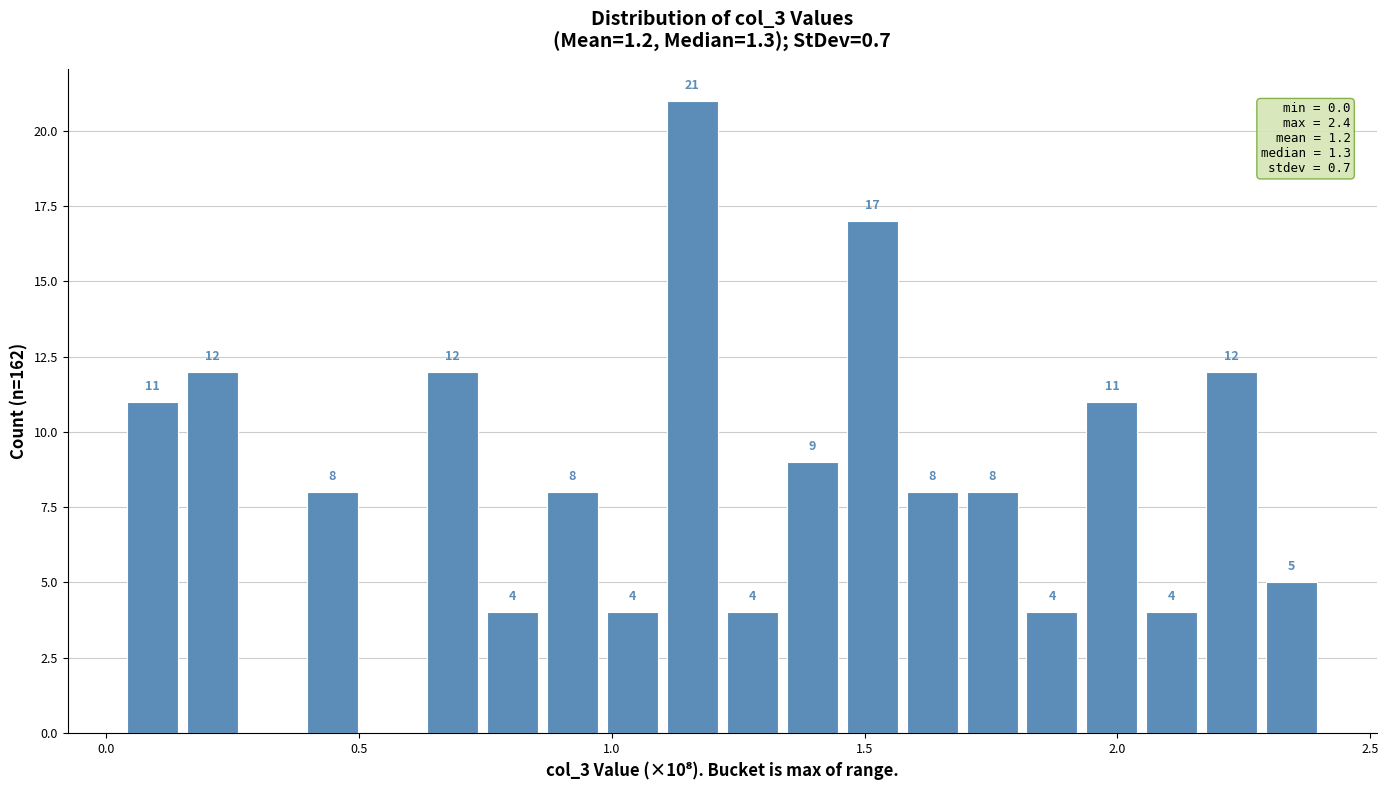

Around what value on the x-axis is the tallest bar? Give the approximate position of its centre, as read against the axis.

1.15